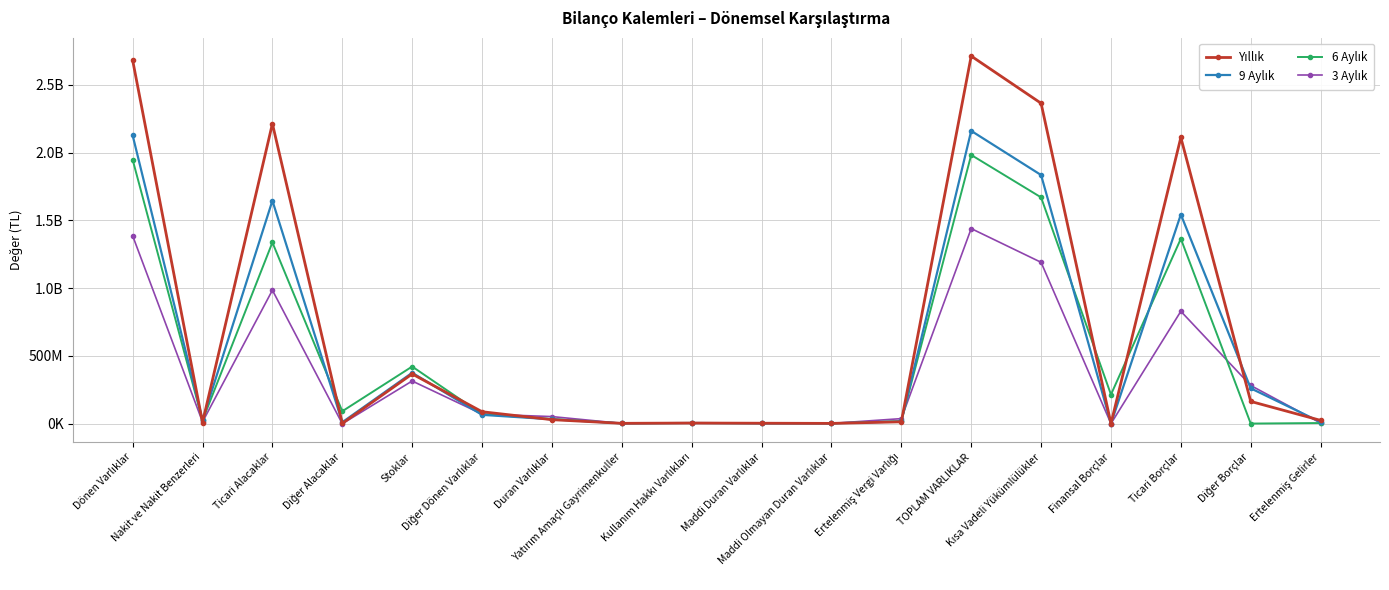

Reading left to right, list all the values displayed in this chart.

Yıllık: 2681445100	9340534	2212969921	2841237	367455910	88837498	30279648	3362500	5421160	4151486	2910944	14433558	2711724748	2363588631	1091248	2111239181	164836973	25101151
9 Aylık: 2127083830	28360402	1645456041	11262650	376112916	65891821	33089209	3345953	5731649	3651643	2935284	17424680	2160173039	1834401743	1203052	1543337191	261459380	12503913
6 Aylık: 1947564903	25124426	1337286500	92419299	422128655	70606023	34898786	3071967	5841012	3582801	2826952	19576054	1982463689	1669600412	215439694	1364721900	1557739	5505332
3 Aylık: 1386507928	13836927	985313495	353936	315473168	71530402	53014730	2833791	5904378	3517354	2770357	37988850	1439522658	1190690149	1111643	829644253	282370804	5492300